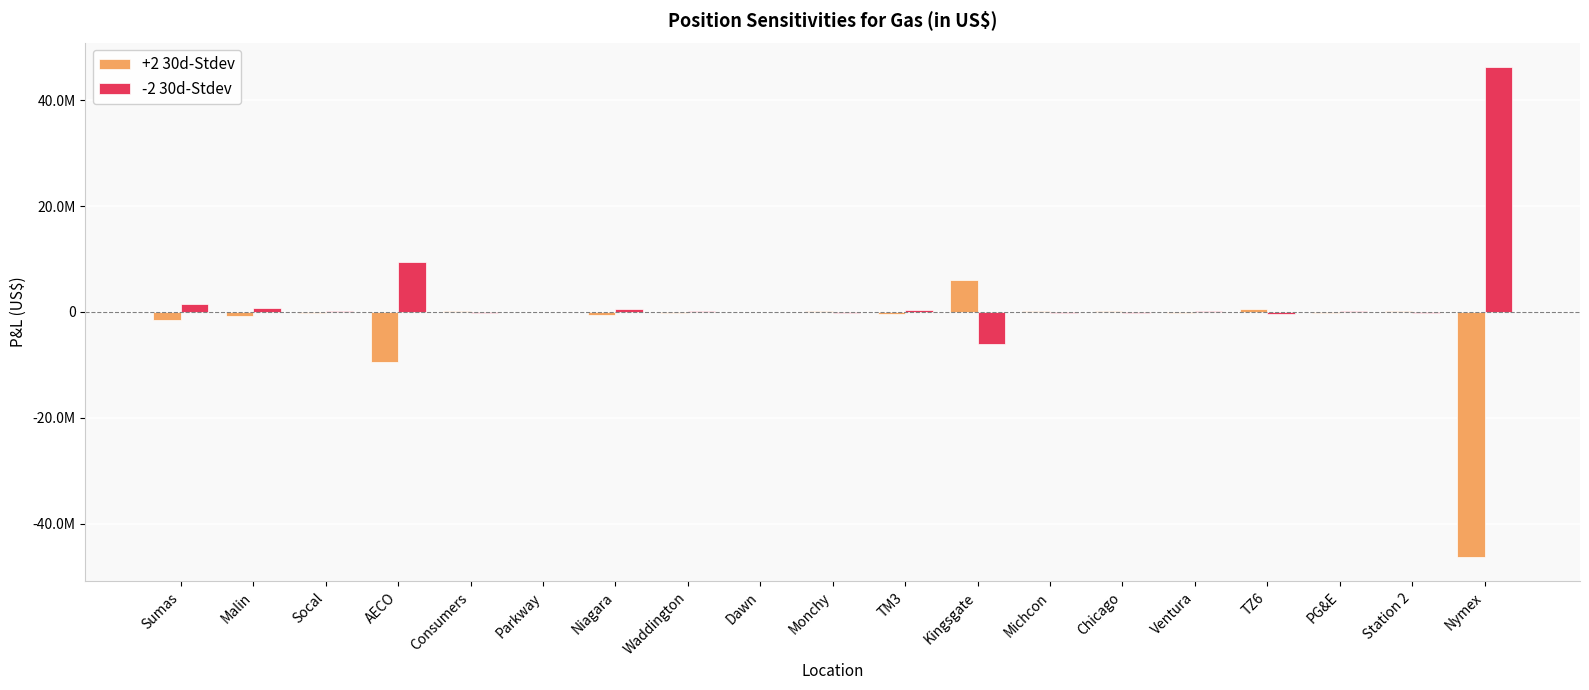

What is the minimum value for +2 30d-Stdev?

-46270809.5